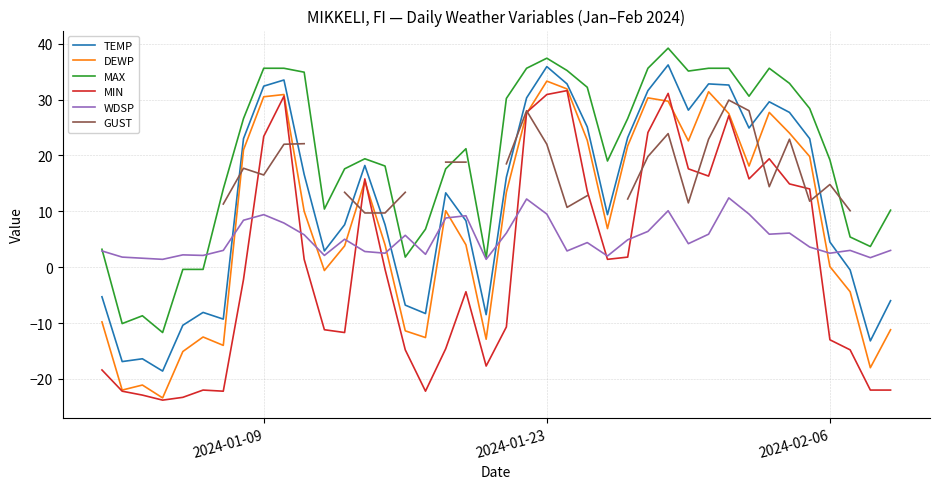

True or false: MIN and MAX intersect in this chart.

False